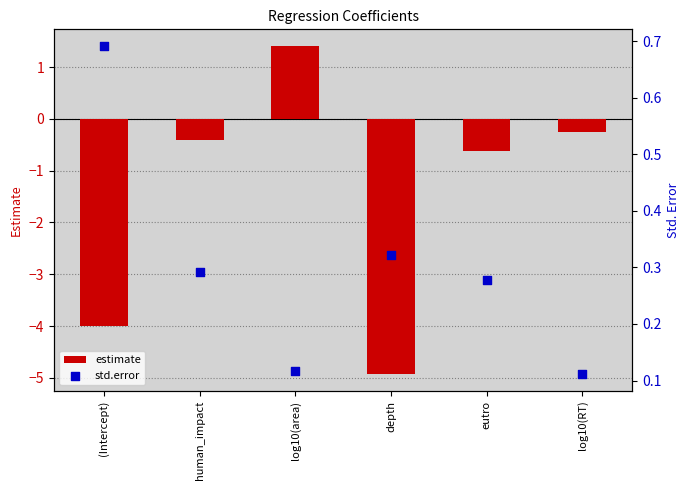

Is the value of std.error at log10(area) greater than the value of estimate at (Intercept)?

Yes